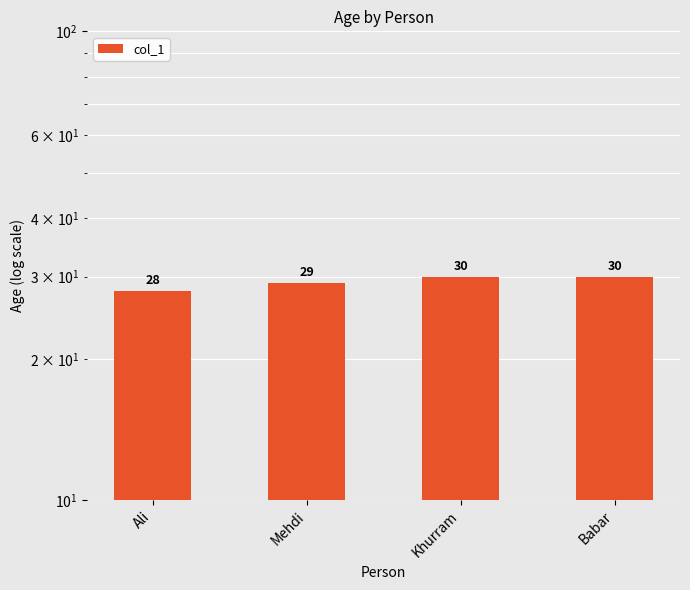

The chart shows a value of 38 at Ali. True or false?

False